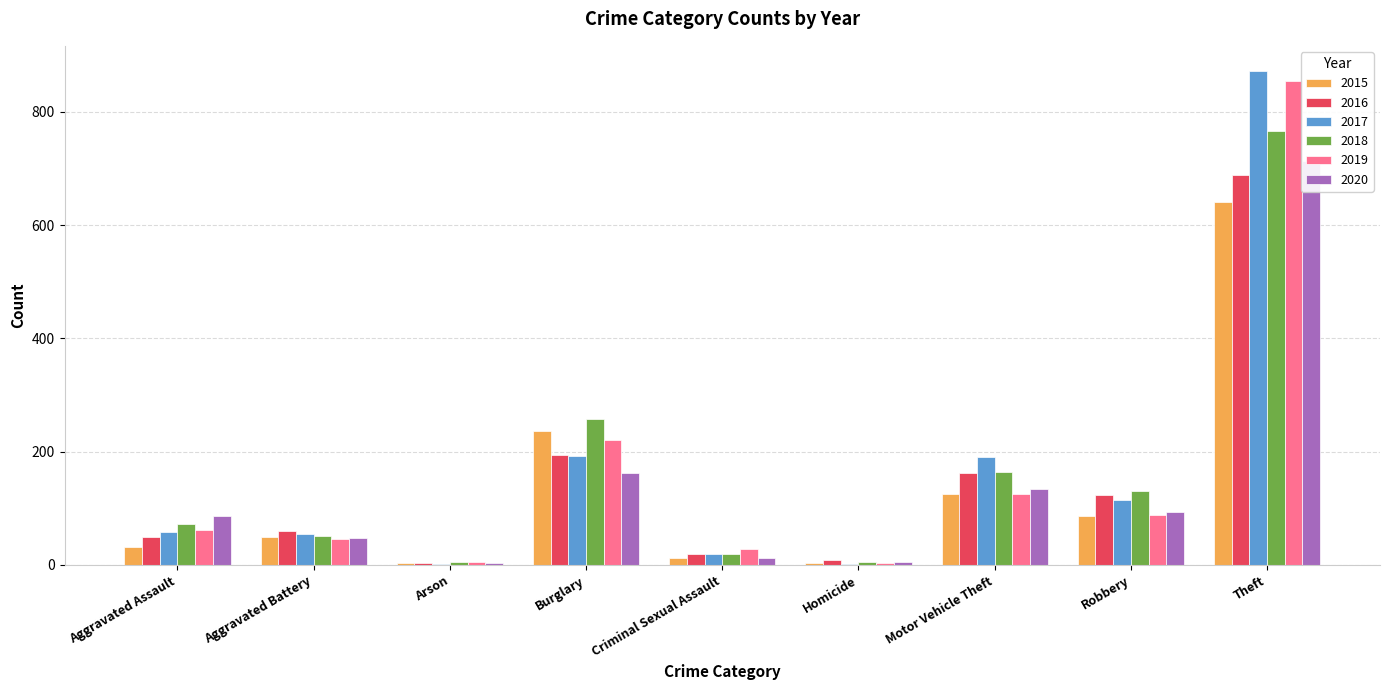

Which series has the largest total across all categories?

2017